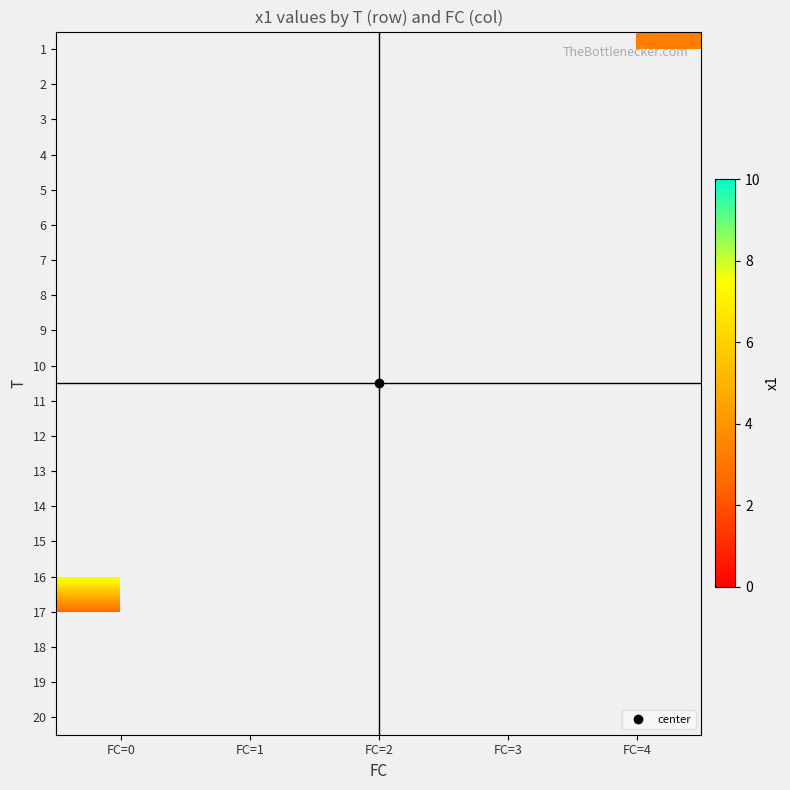

How many data points does each series have?

5